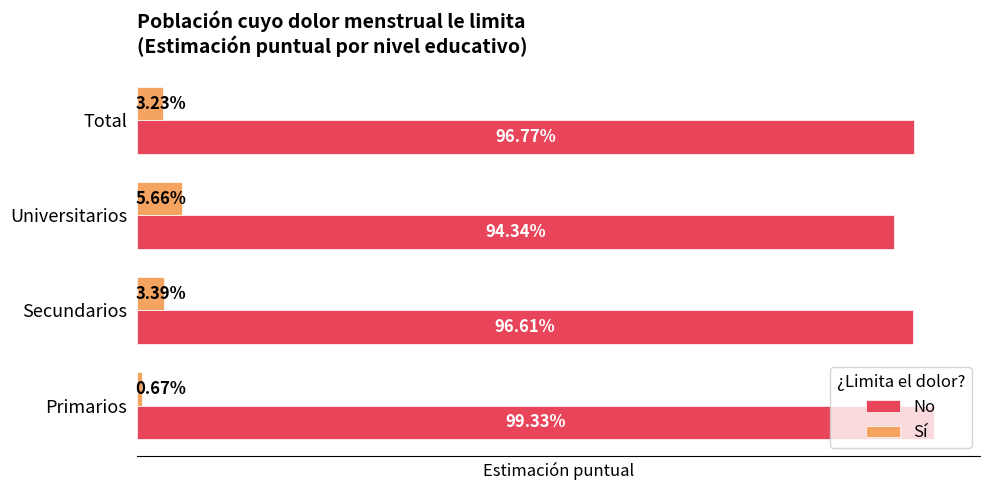

At how many categories does at least one series exceed 0?

4